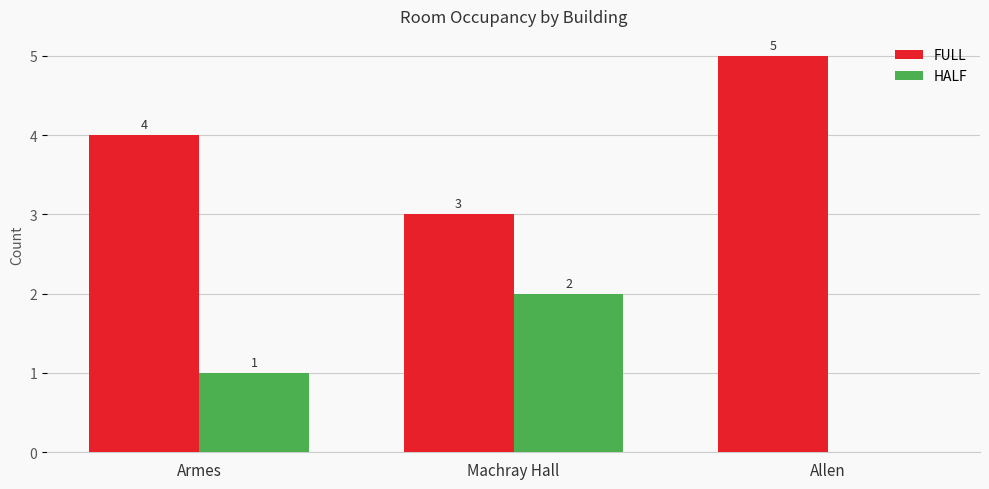

How many groups of bars are there?

3